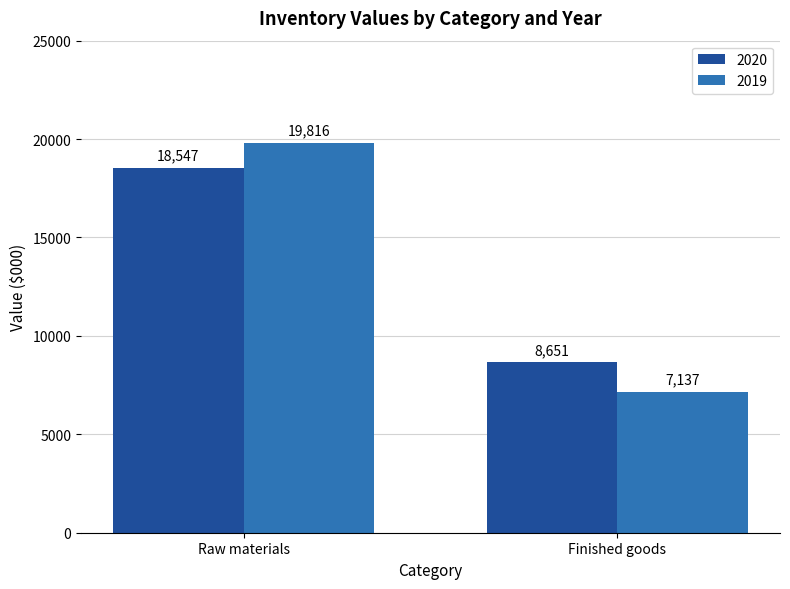

Between Raw materials and Finished goods, which series saw the biggest shift?

2019